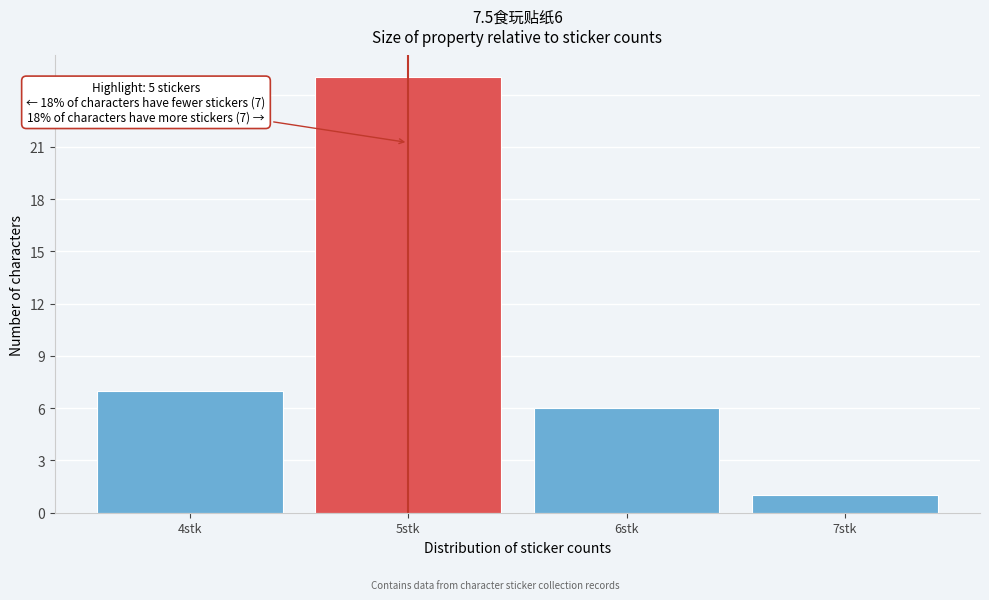

Over which range of the x-axis is the bar tallest?

4.5 to 5.5